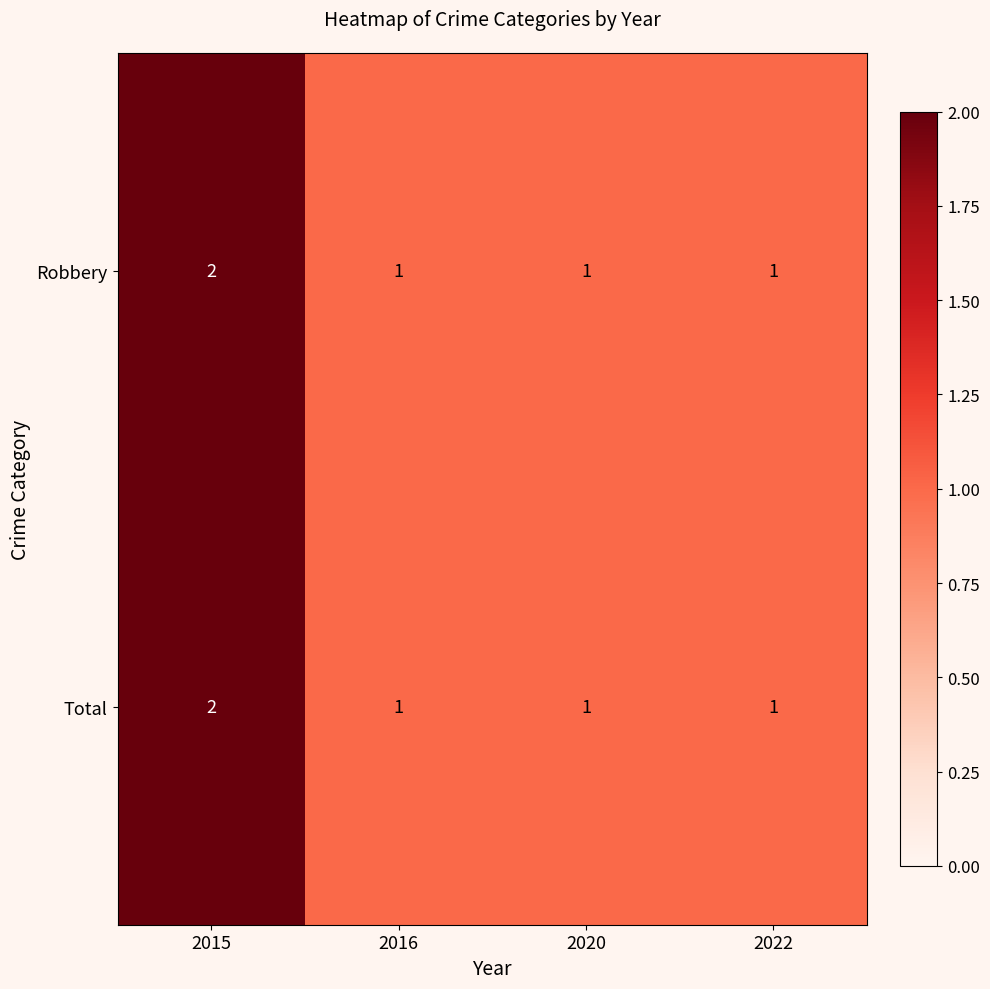

Count the Total values in the range 1 to 2.

4